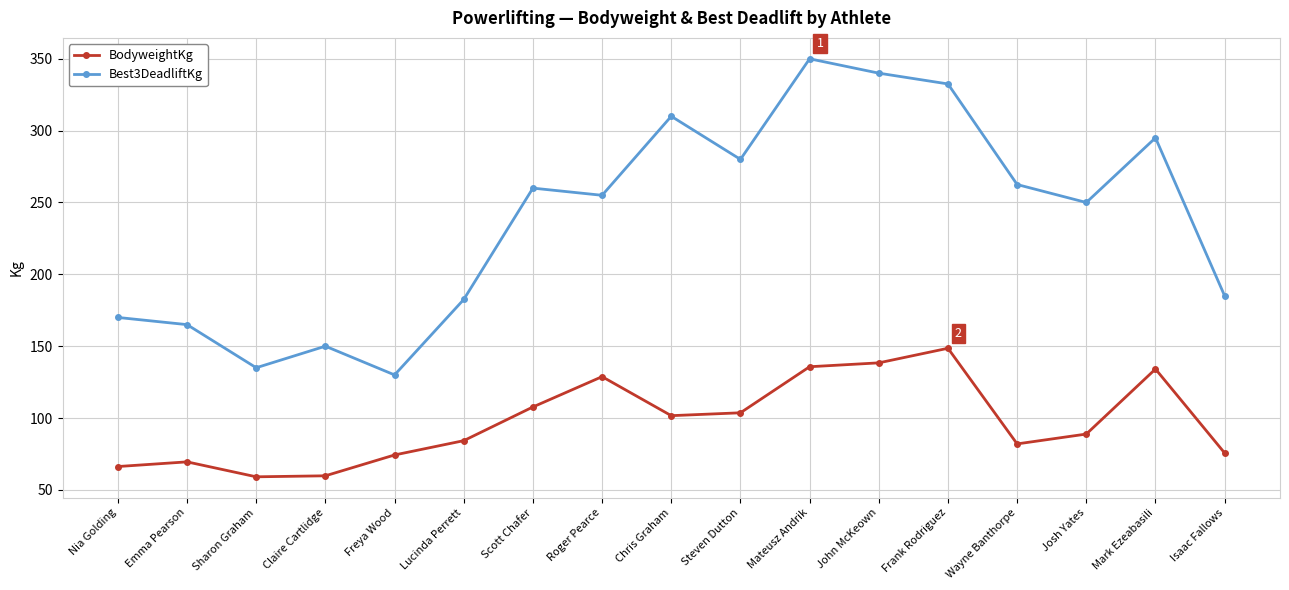

What is the total value across all series at Emma Pearson?

234.5